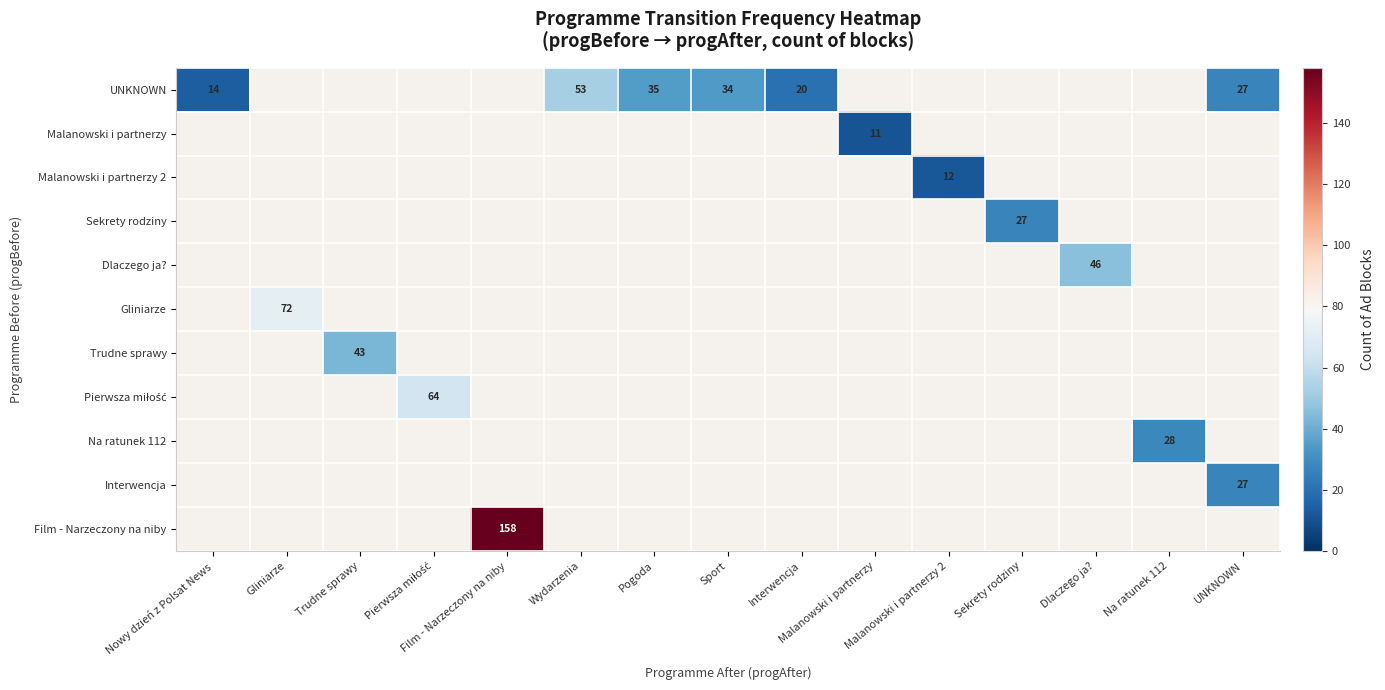

At how many categories does at least one series exceed 63?

3